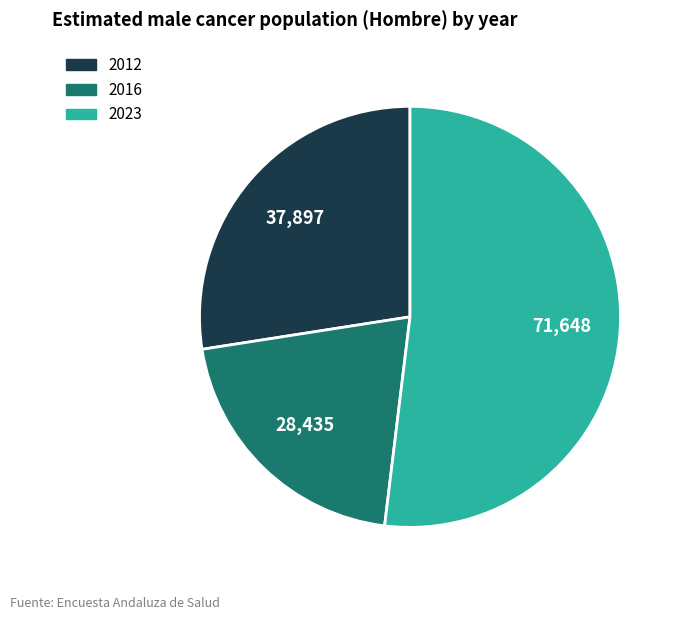

Which category has the smallest portion of the pie?

2016